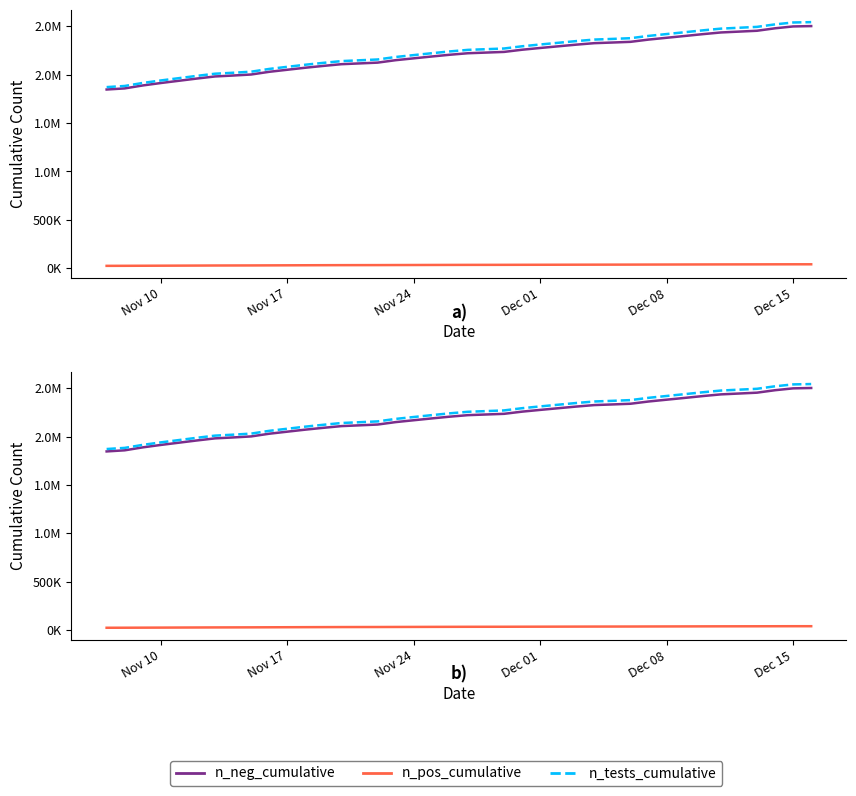

What is the minimum value shown in the chart?

24812